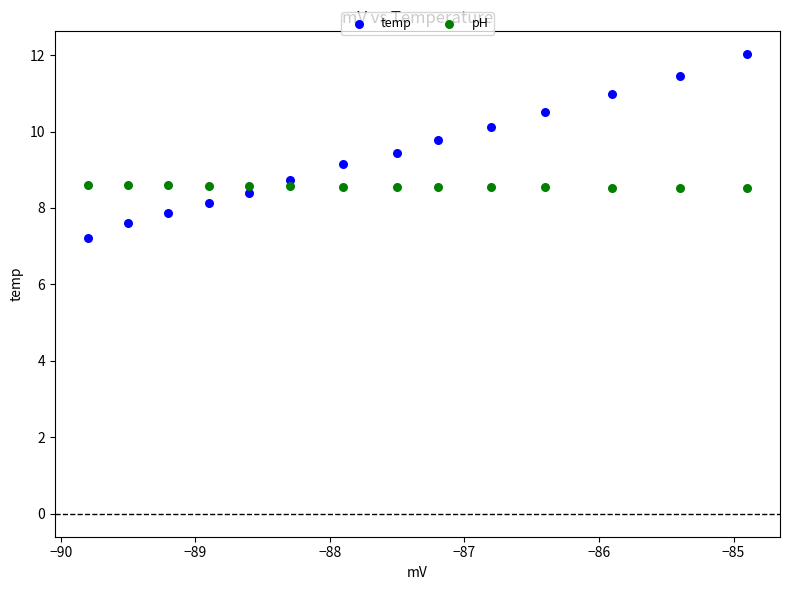

What are all the series names shown in the legend?

temp, pH